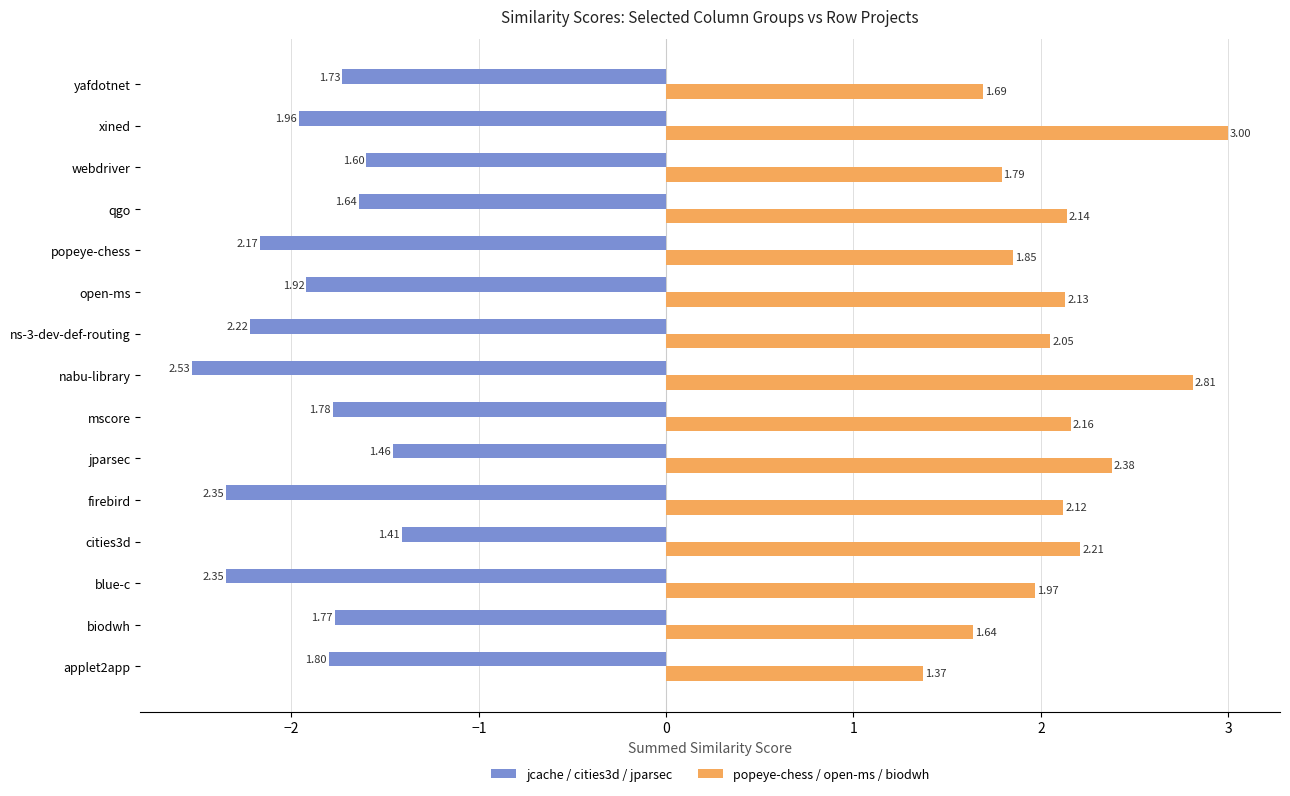

At which label is popeye-chess / open-ms / biodwh closest to 2?

blue-c